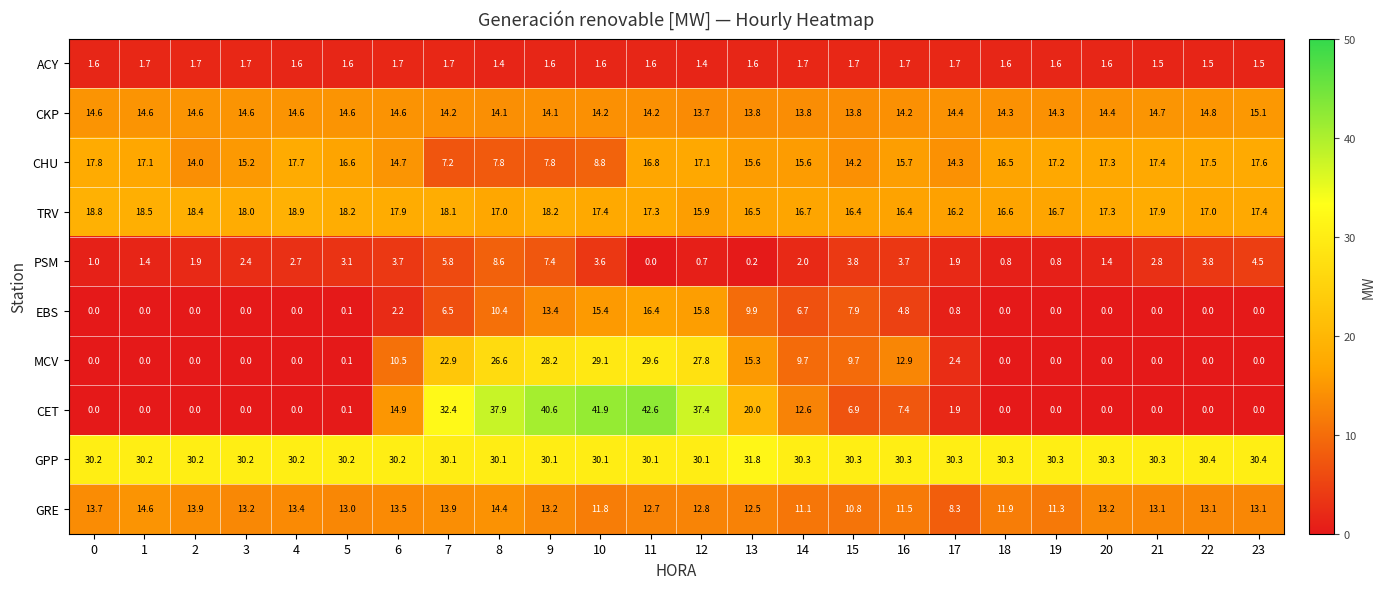

At how many categories does at least one series exceed 26?

24